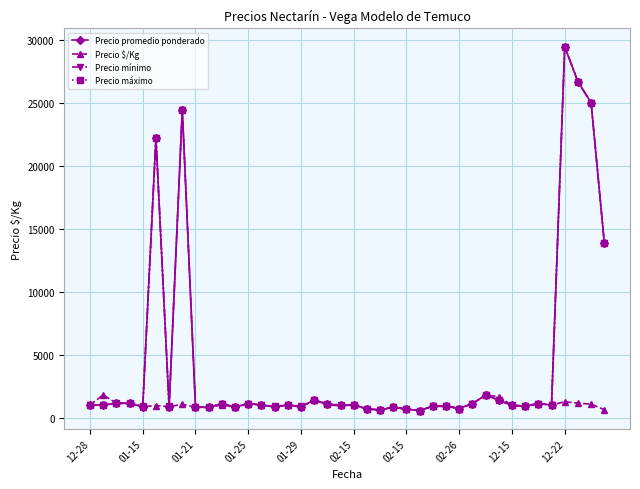

True or false: Precio promedio ponderado has more than 0 interior local peaks.

True